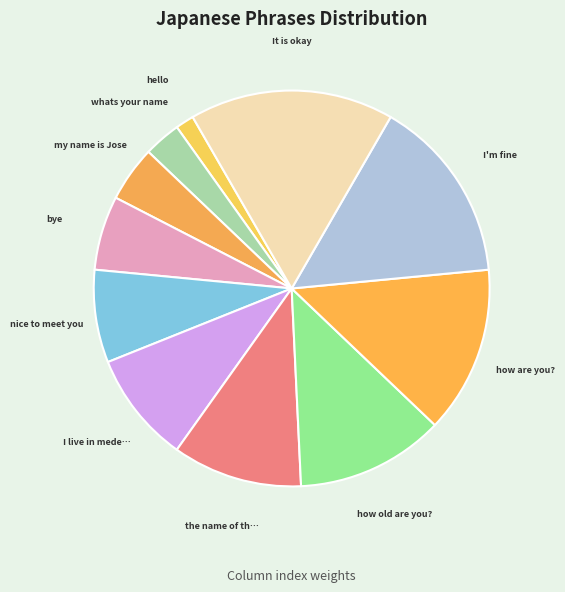

Is there a majority slice in this chart?

No